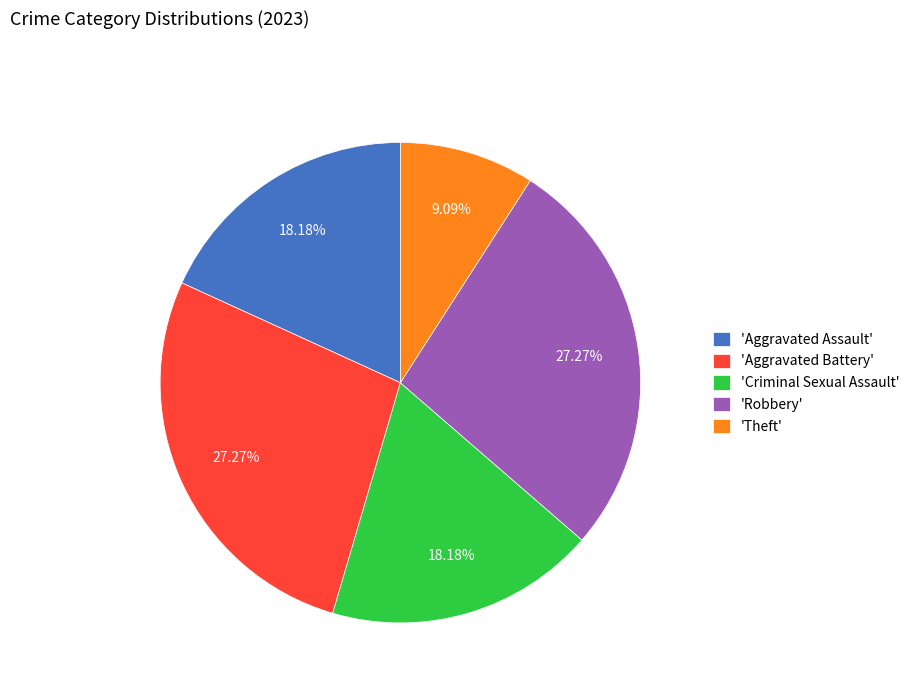

Approximately how many times larger is the value at 'Criminal Sexual Assault' compared to 'Aggravated Battery'?

0.7